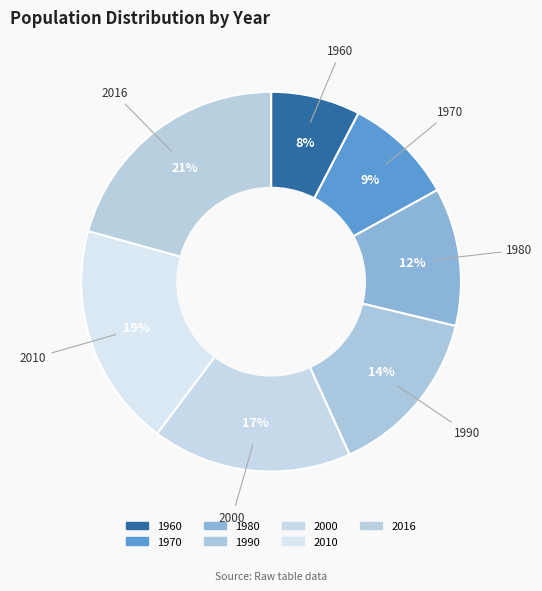

Which slice is the smallest?

1960